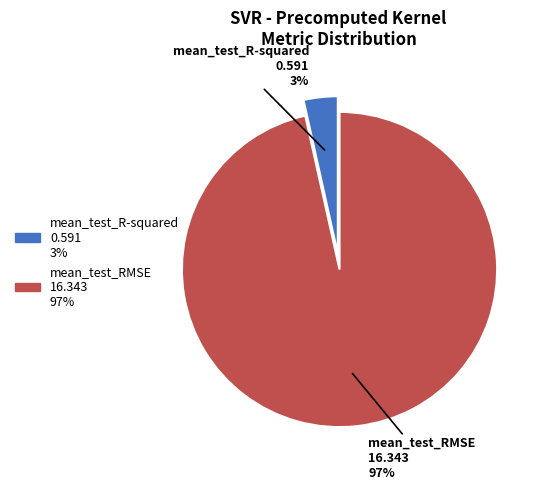

Which has a higher value, mean_test_RMSE or mean_test_R-squared?

mean_test_RMSE